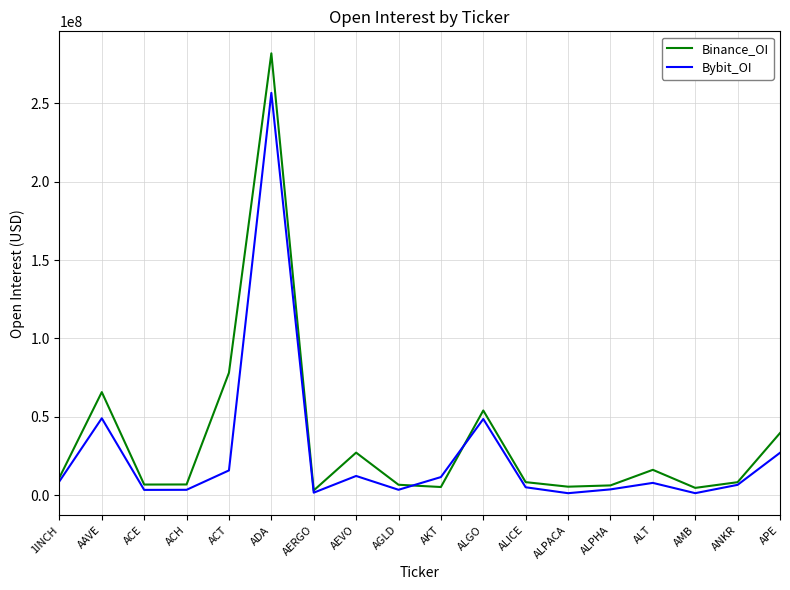

Read the Bybit_OI value at ACT.

15722726